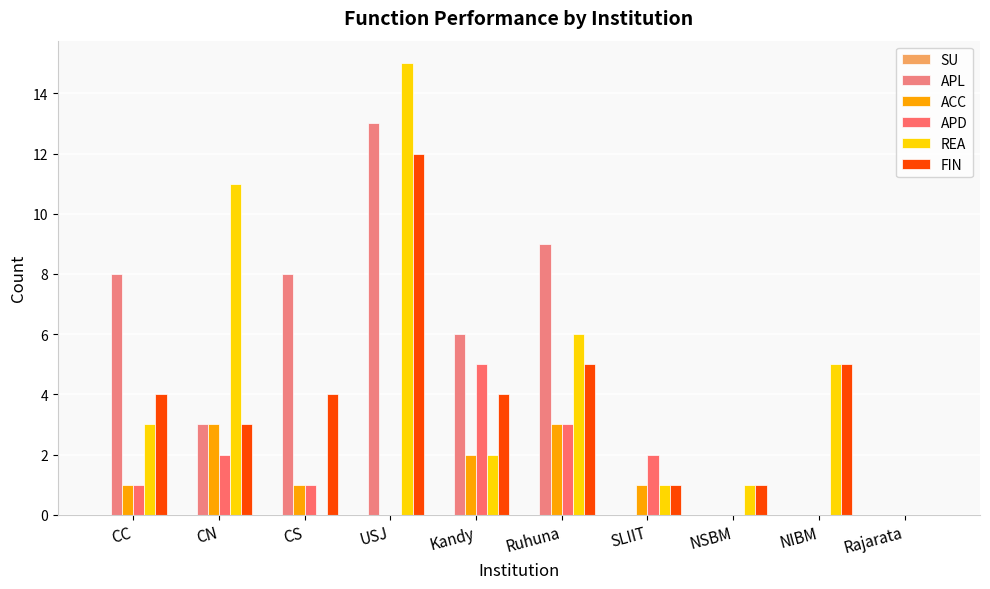

How many groups of bars are there?

10